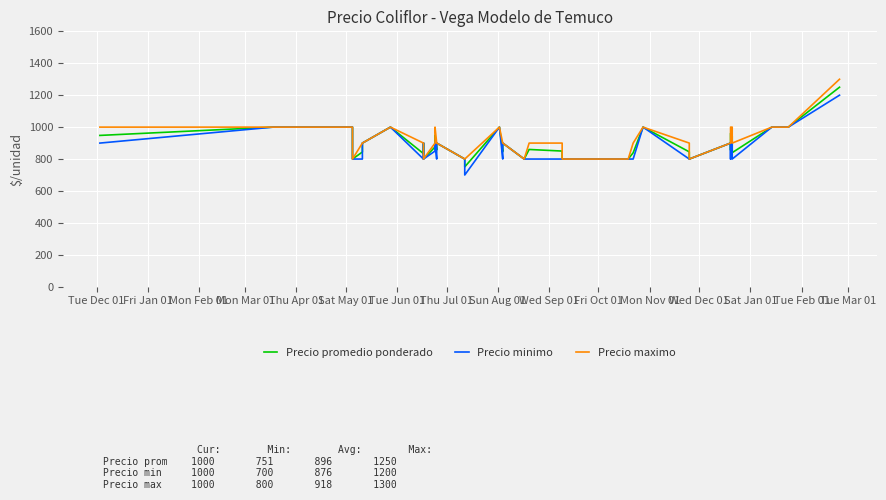

Is the value of Precio minimo at 20 greater than the value of Precio maximo at Mon Mar 01?

No